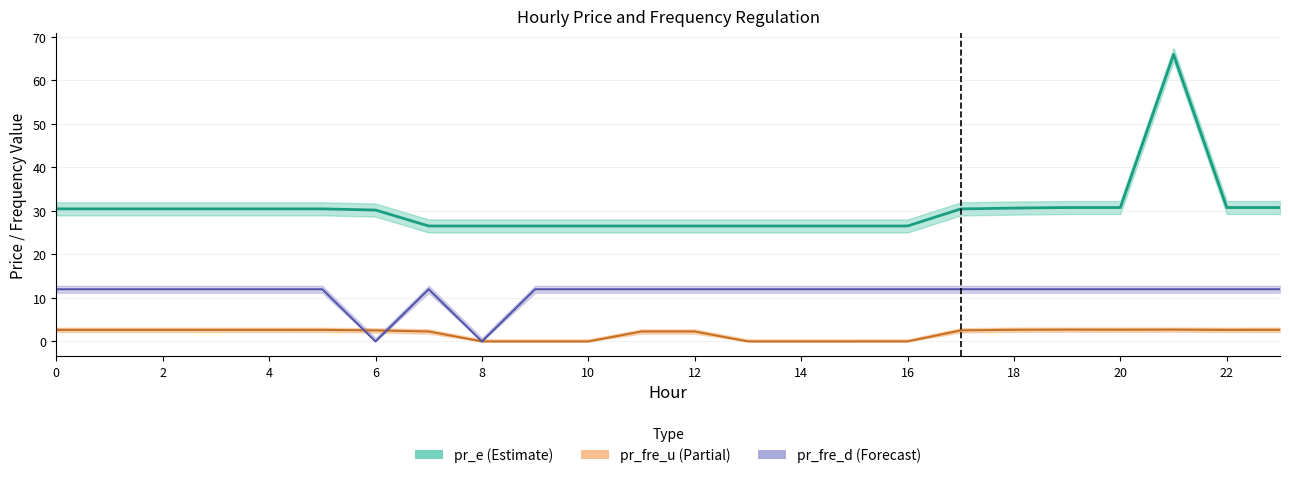

True or false: pr_fre_u center and pr_e center intersect in this chart.

False